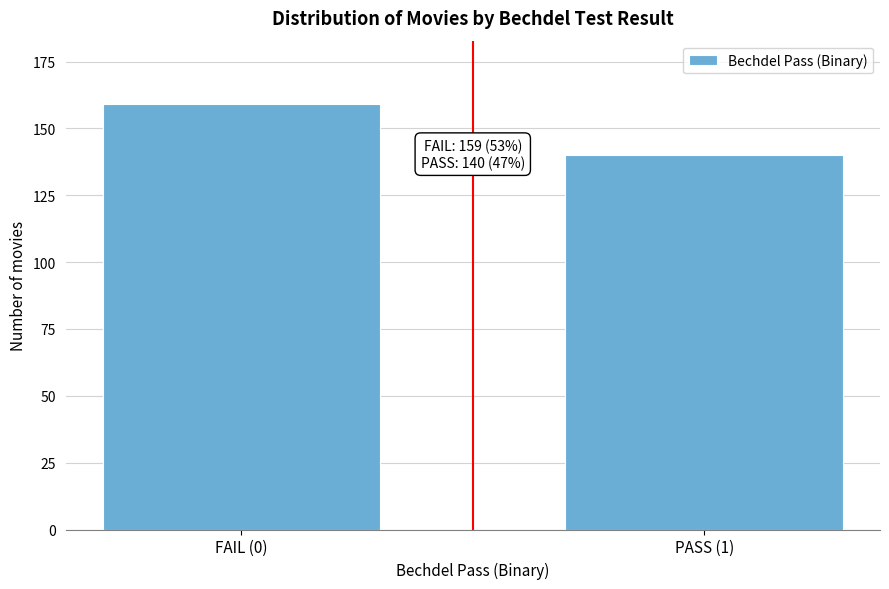

Reading left to right, transcribe all the data shown in this chart.

FAIL (0)=159	PASS (1)=140